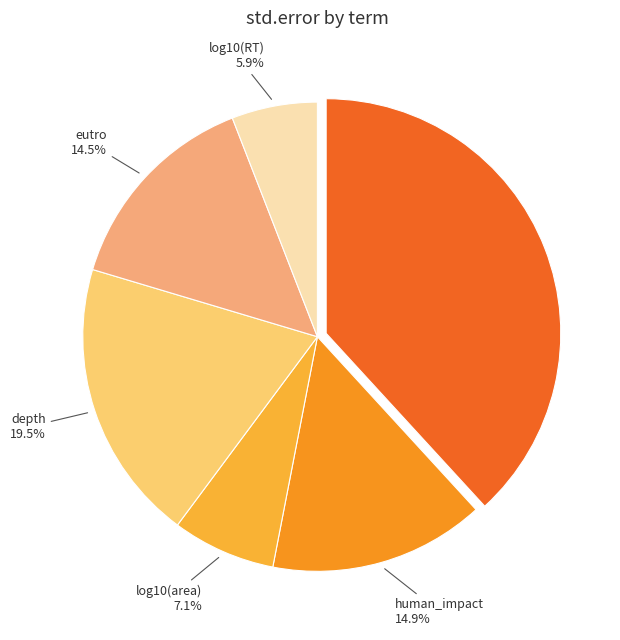

Rank the categories by value from lowest to highest.

log10(RT), log10(area), eutro, human_impact, depth, (Intercept)